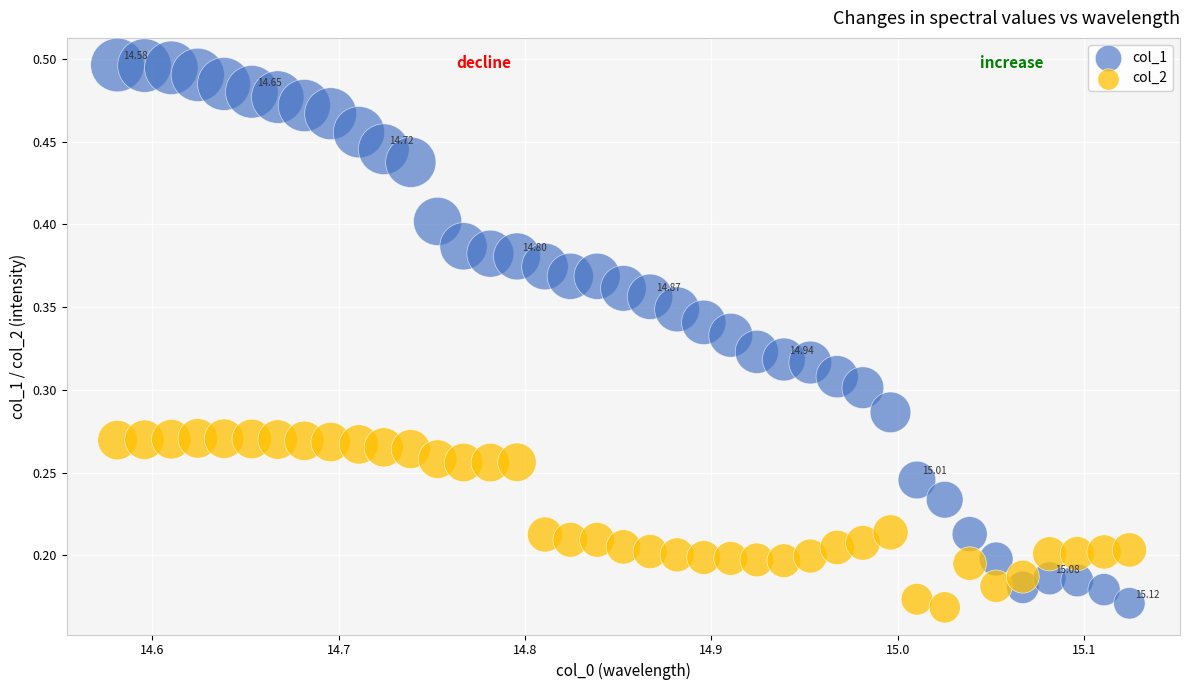

Which series reaches the maximum Y coordinate?

col_1